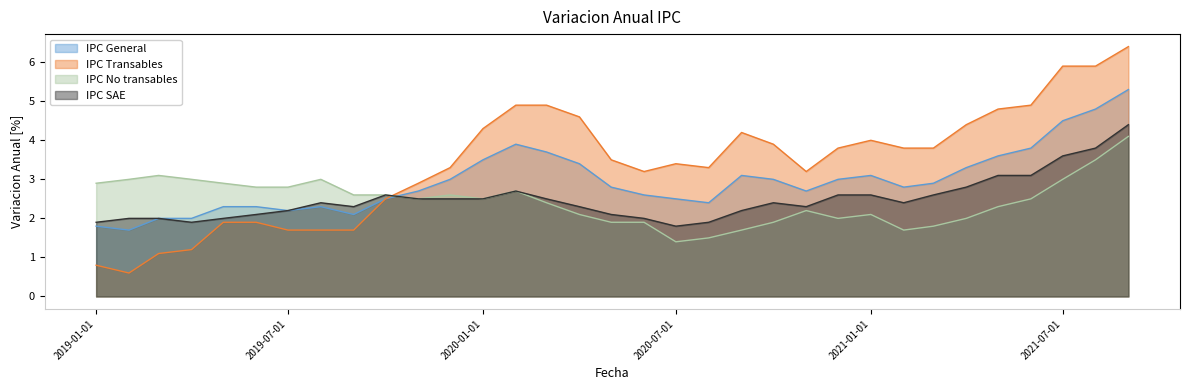

What is the value of the IPC Transables point at the 32nd from the left?

5.9